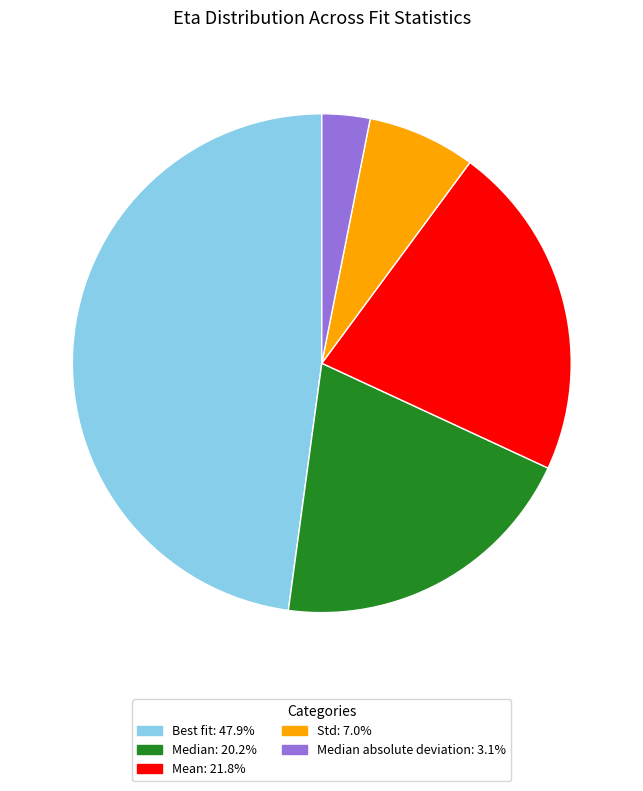

Is there a majority slice in this chart?

No